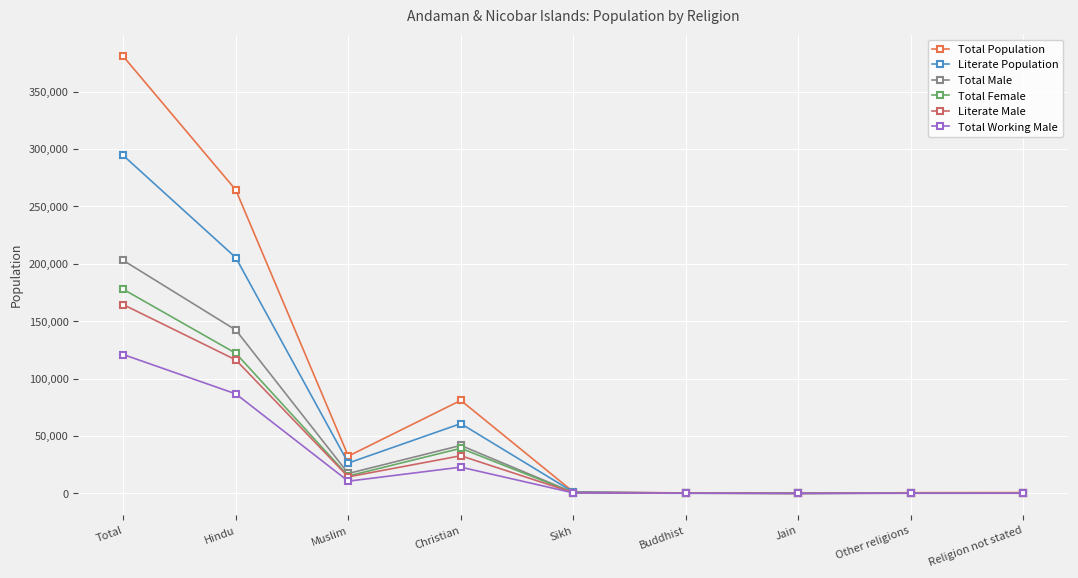

Is it true that Total Male equals 188 at Buddhist?

True